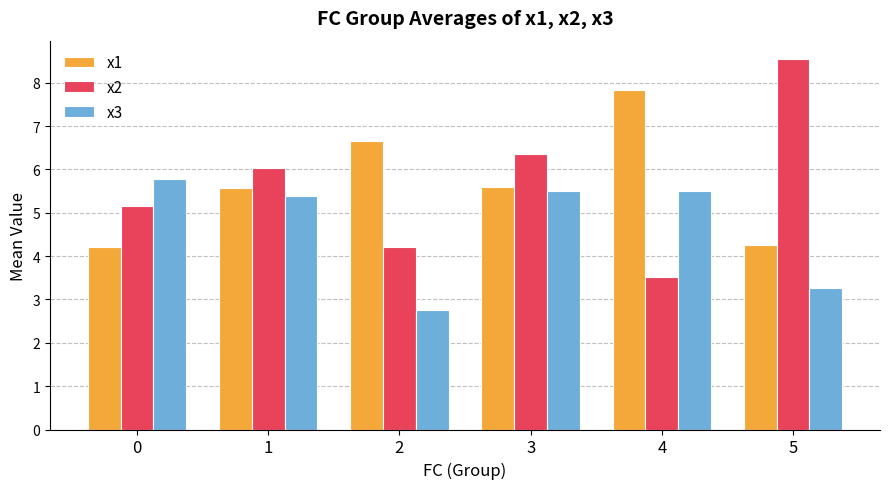

At which label does x2 first exceed 6?

1